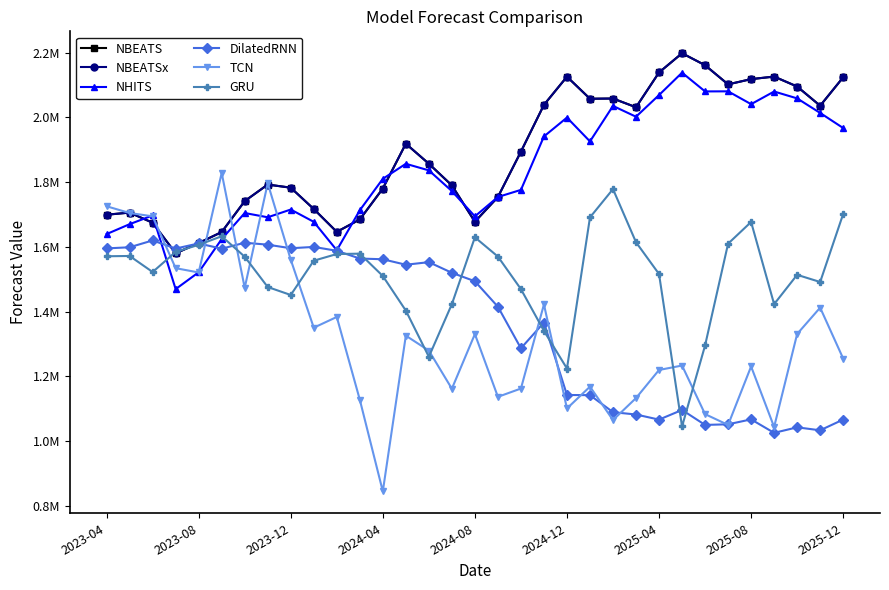

Is this an area chart (filled region under the line)?

No